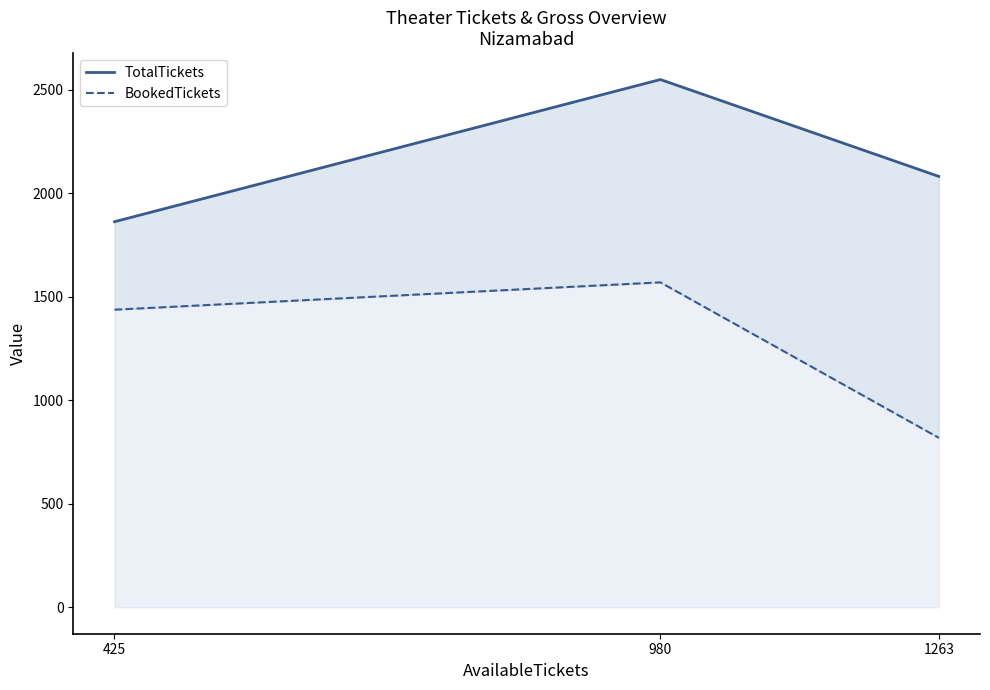

What is the sum of the TotalTickets values at 1263 and 425?

3945